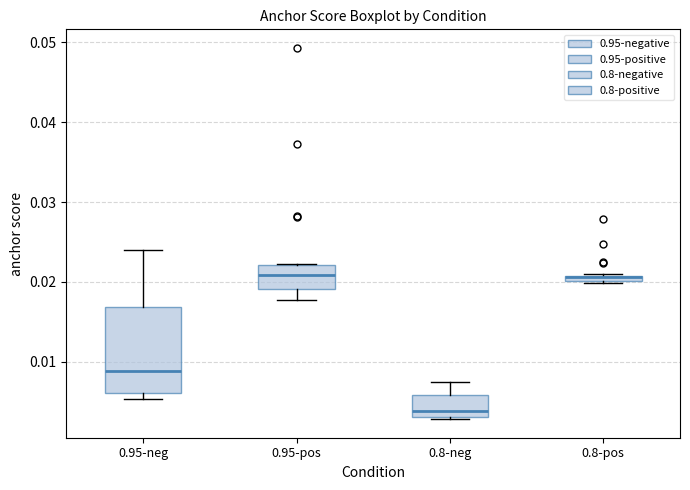

Which box is the tallest, from its lower edge to its upper edge?

0.95-neg